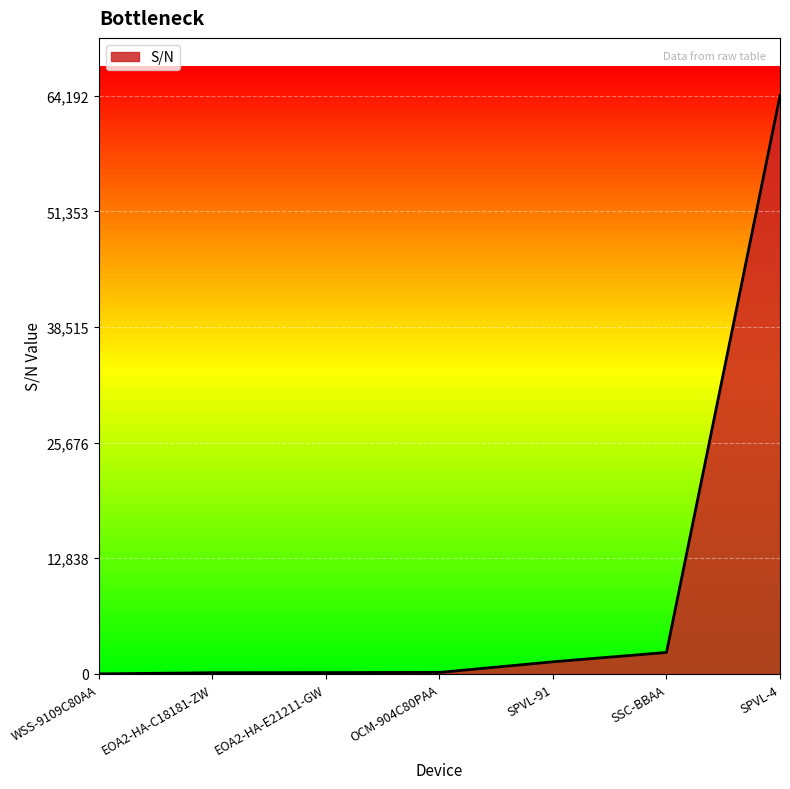

How many values are below 164?

3